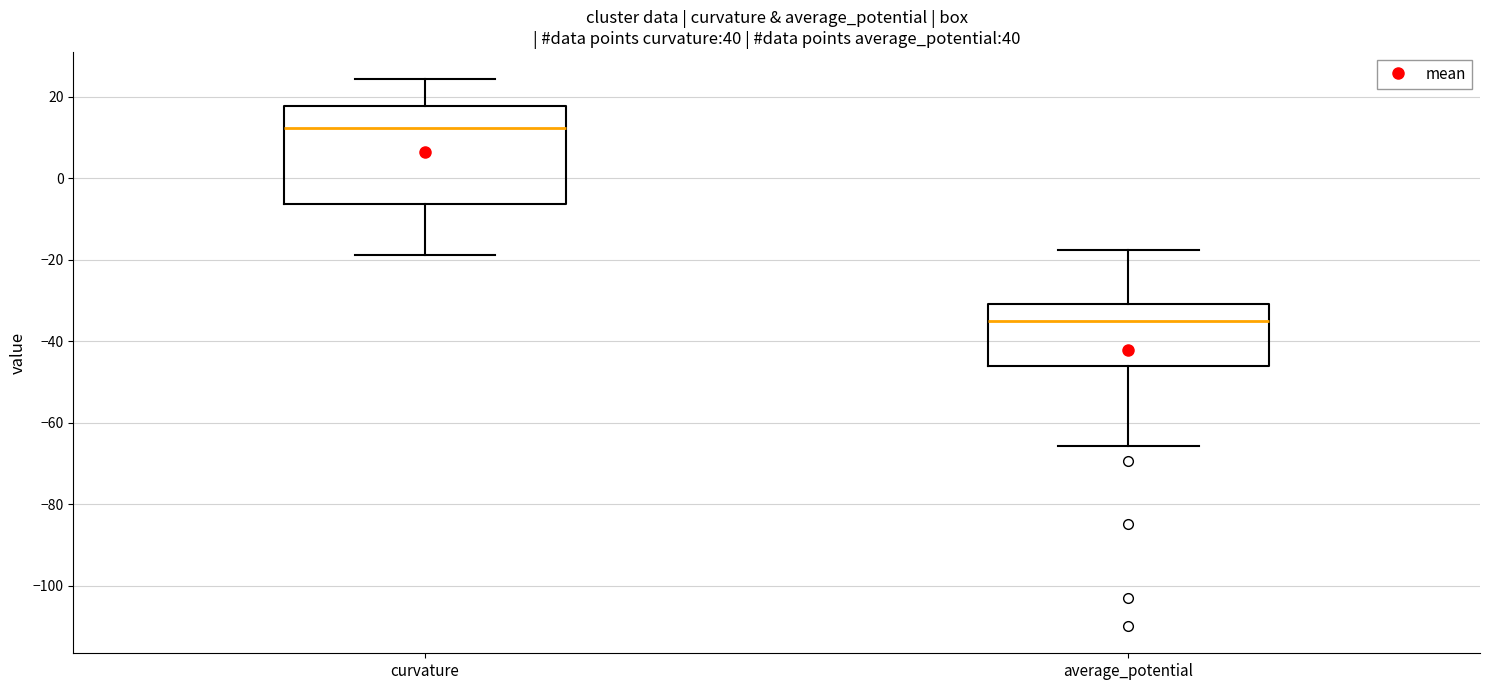

Which box has the highest median line?

curvature